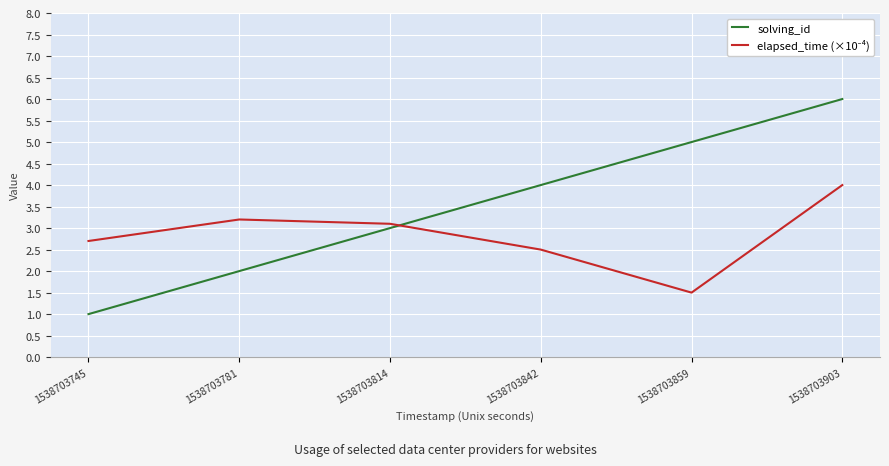

How many values in the solving_id series are below 4?

3